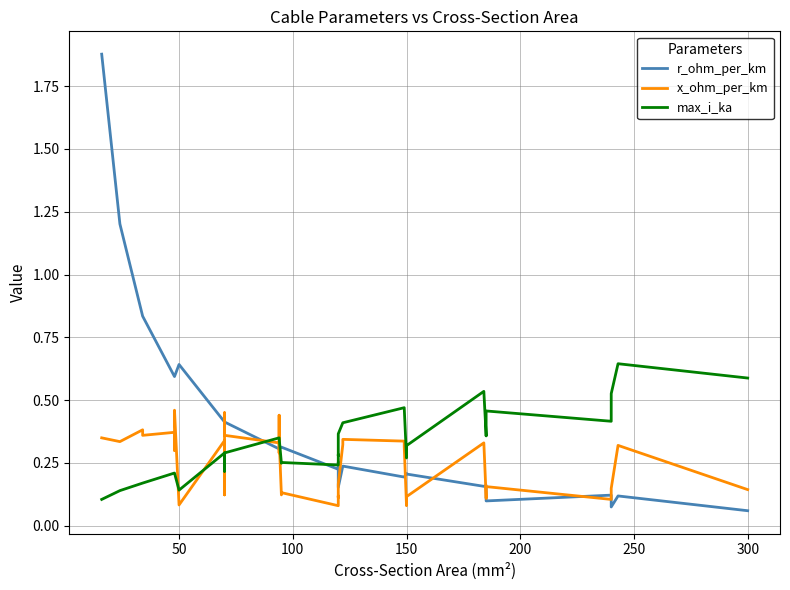

Is it true that max_i_ka equals 0.2 at 300?

False